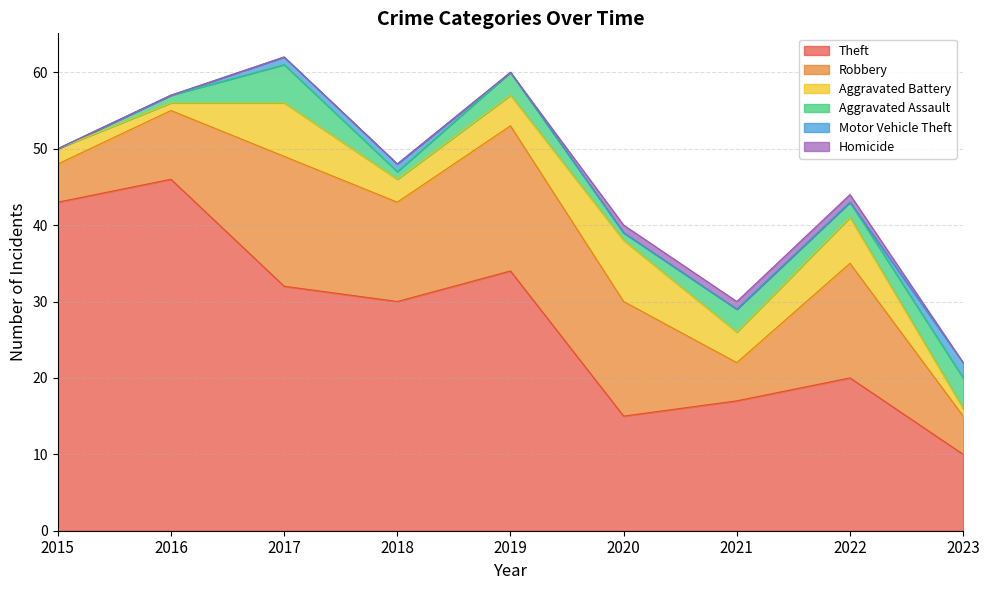

What is the sum of all Homicide values?

3